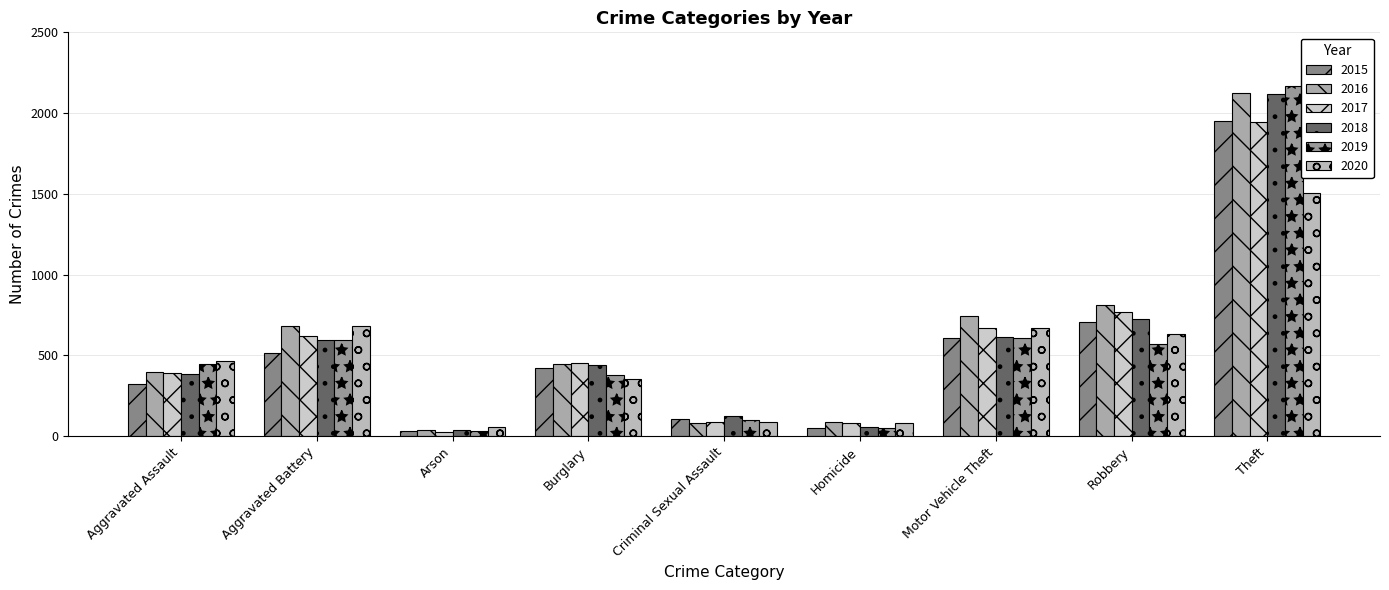

At how many categories does at least one series exceed 1262?

1